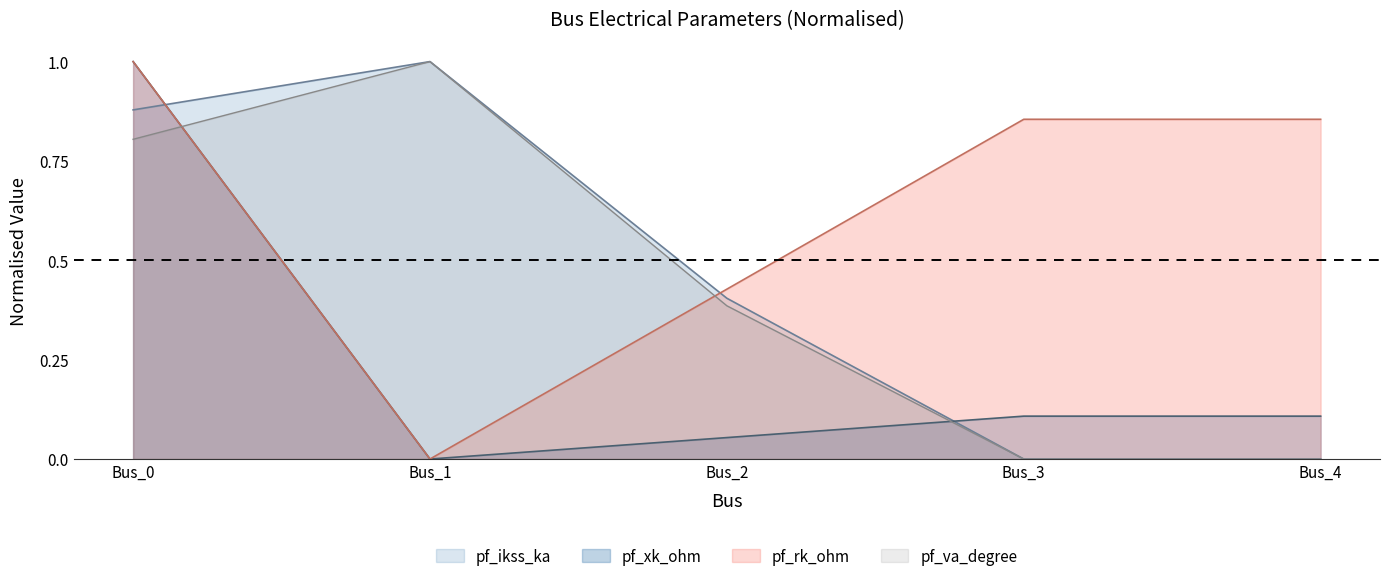

Reading left to right, what are all the values shown in this chart?

pf_ikss_ka: Bus_0=0.9	Bus_1=1.0	Bus_2=0.4	Bus_3=0.0	Bus_4=0.0
pf_rk_ohm: Bus_0=1.0	Bus_1=0.0	Bus_2=0.4	Bus_3=0.9	Bus_4=0.9
pf_xk_ohm: Bus_0=1.0	Bus_1=0.0	Bus_2=0.1	Bus_3=0.1	Bus_4=0.1
pf_va_degree: Bus_0=0.8	Bus_1=1.0	Bus_2=0.4	Bus_3=0.0	Bus_4=0.0